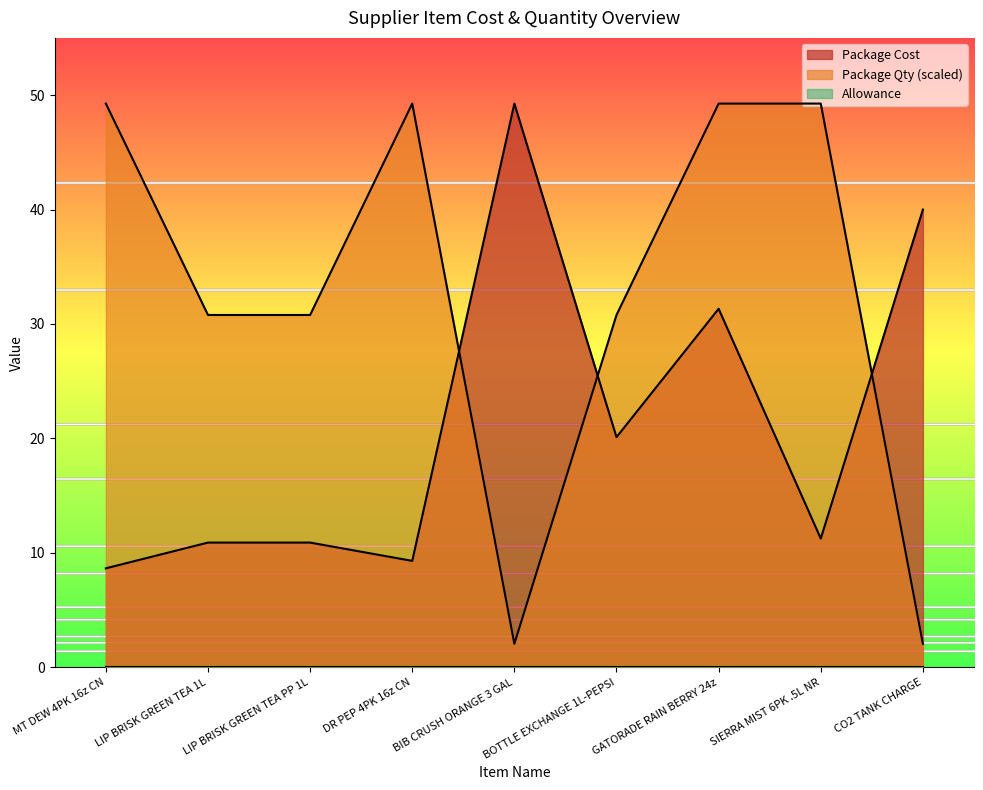

What is the label of the 8th point from the right?

LIP BRISK GREEN TEA 1L